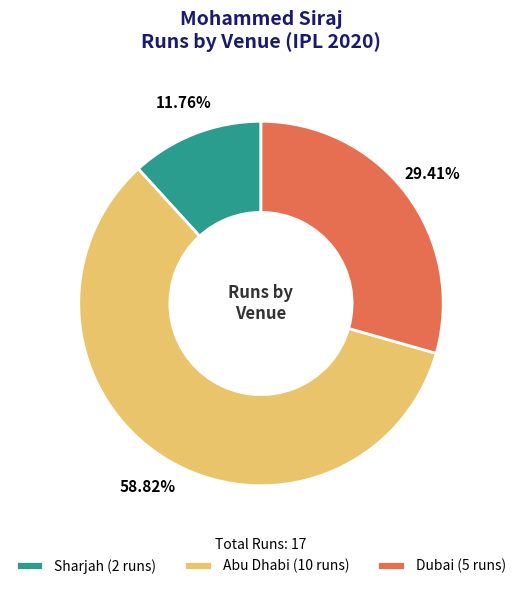

Count the number of slices in the pie.

3